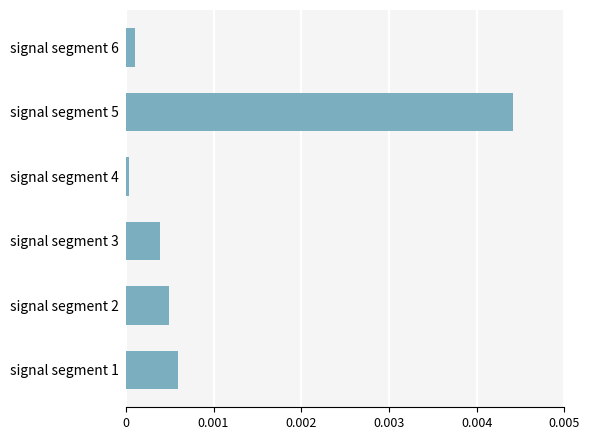

Which has a higher value, signal segment 3 or signal segment 5?

signal segment 5